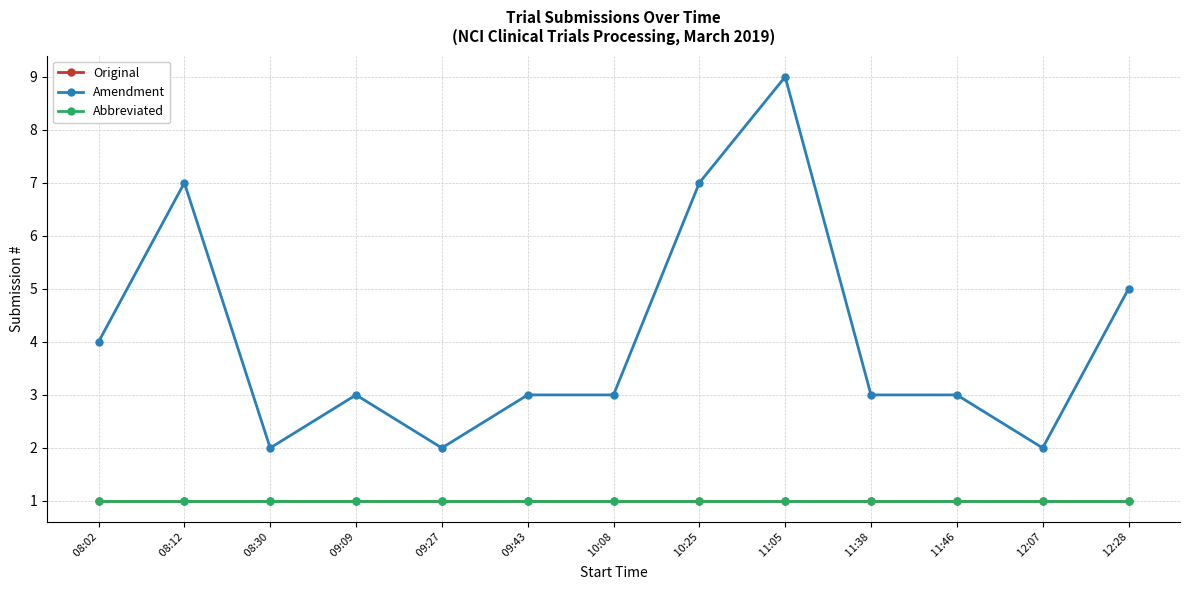

At how many categories does at least one series exceed 2?

10